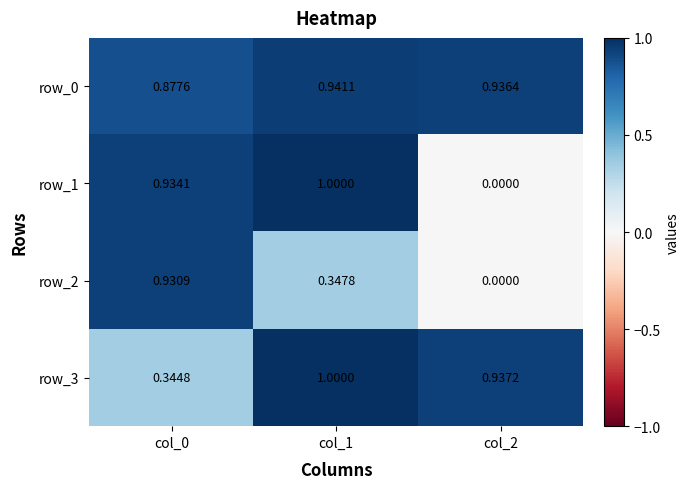

What is the difference between the maximum and second lowest values in the row_3 series?

0.1